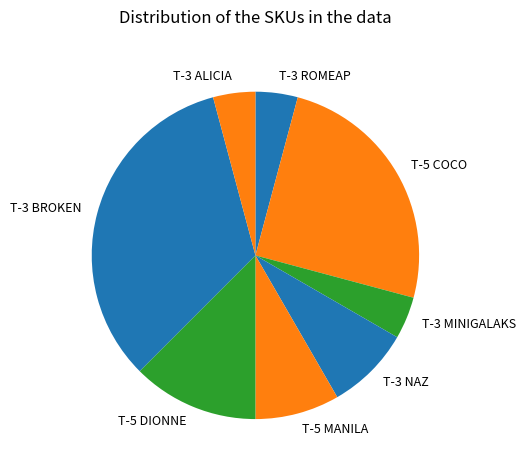

Which slice is the largest?

T-3 BROKEN